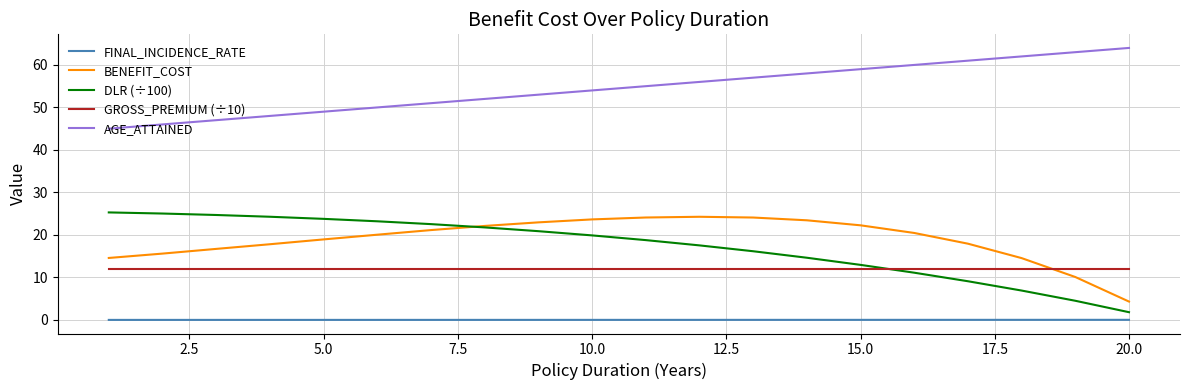

Which series has the largest total across all categories?

AGE_ATTAINED